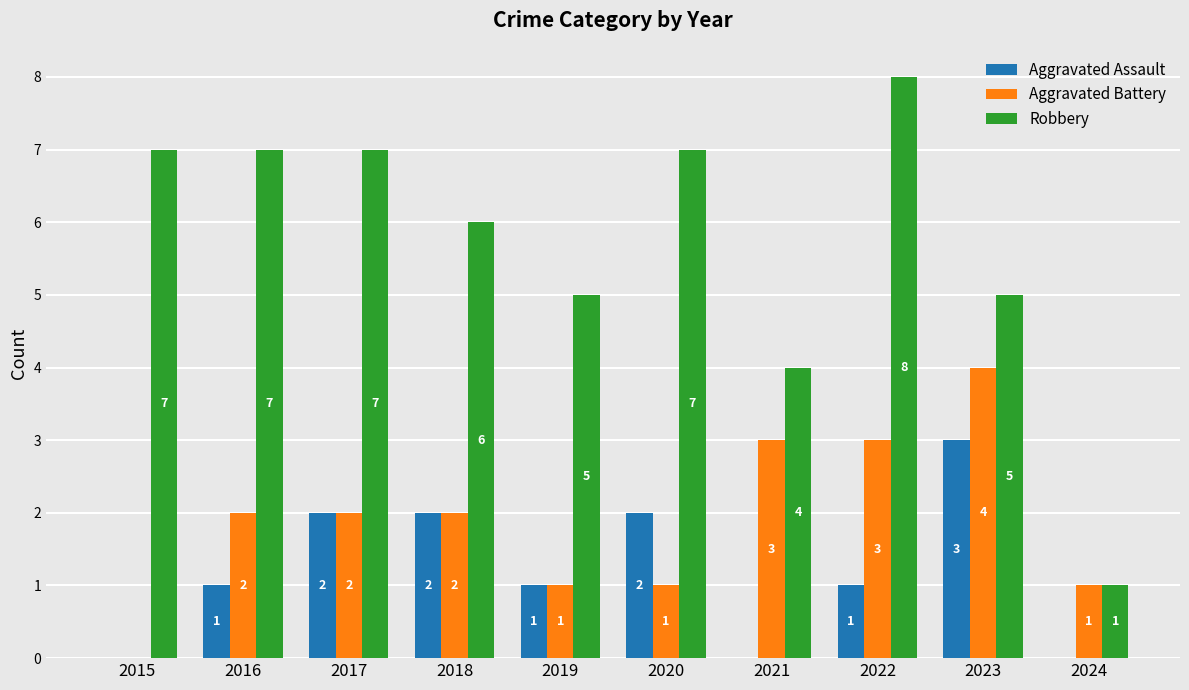

What is the difference between the Aggravated Battery values at 2017 and 2019?

1